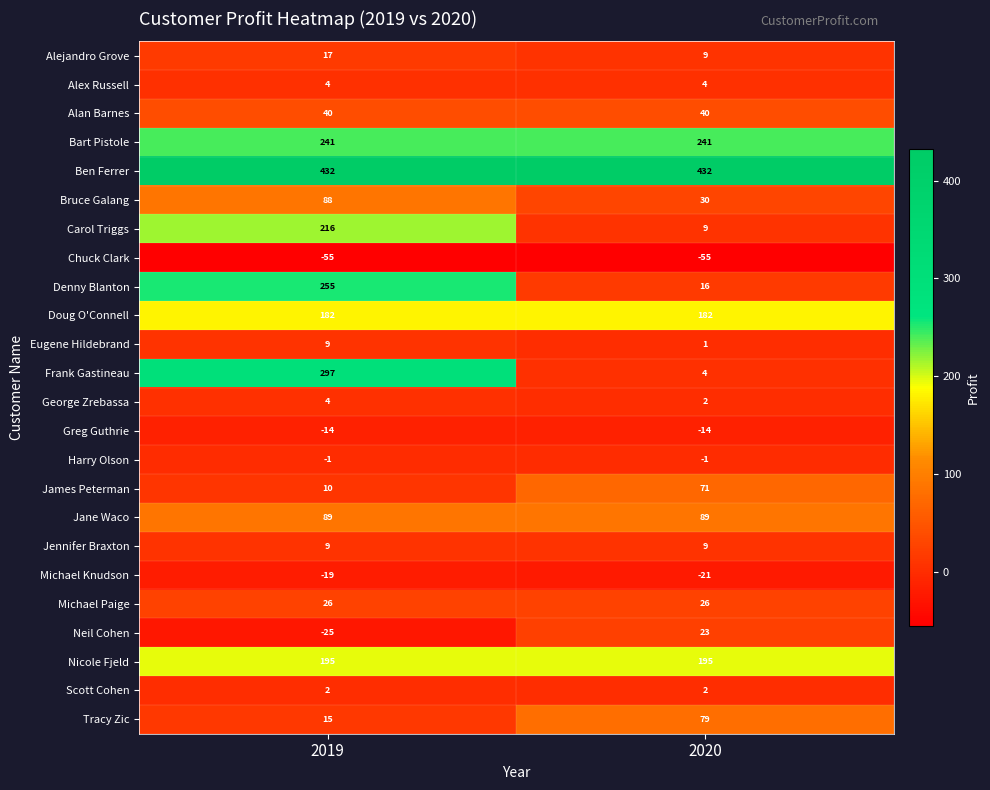

What is the total value across all series at 2020?

1373